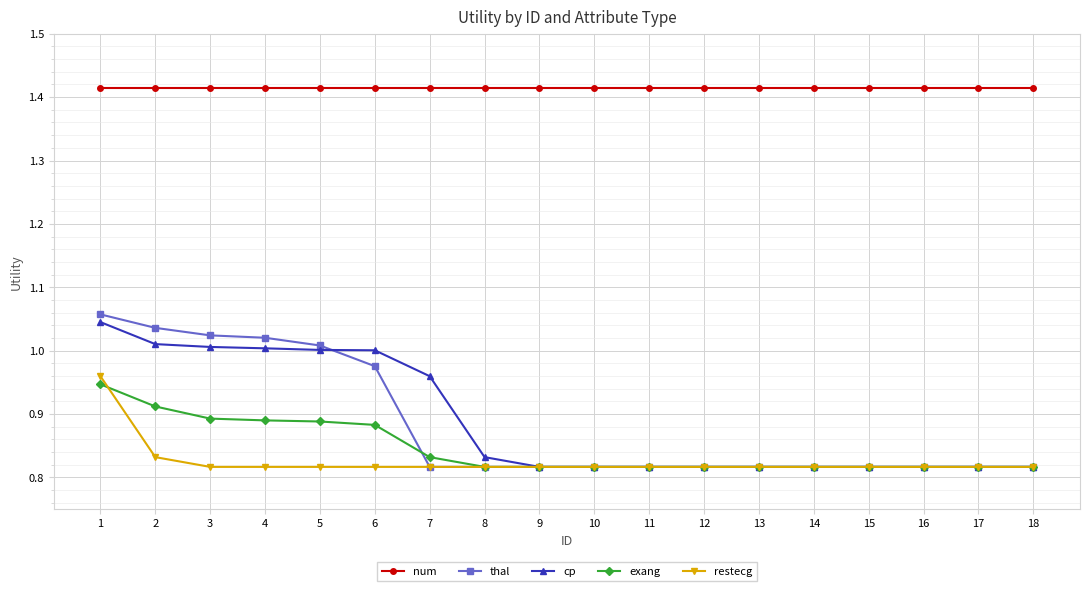

True or false: num and exang intersect in this chart.

False